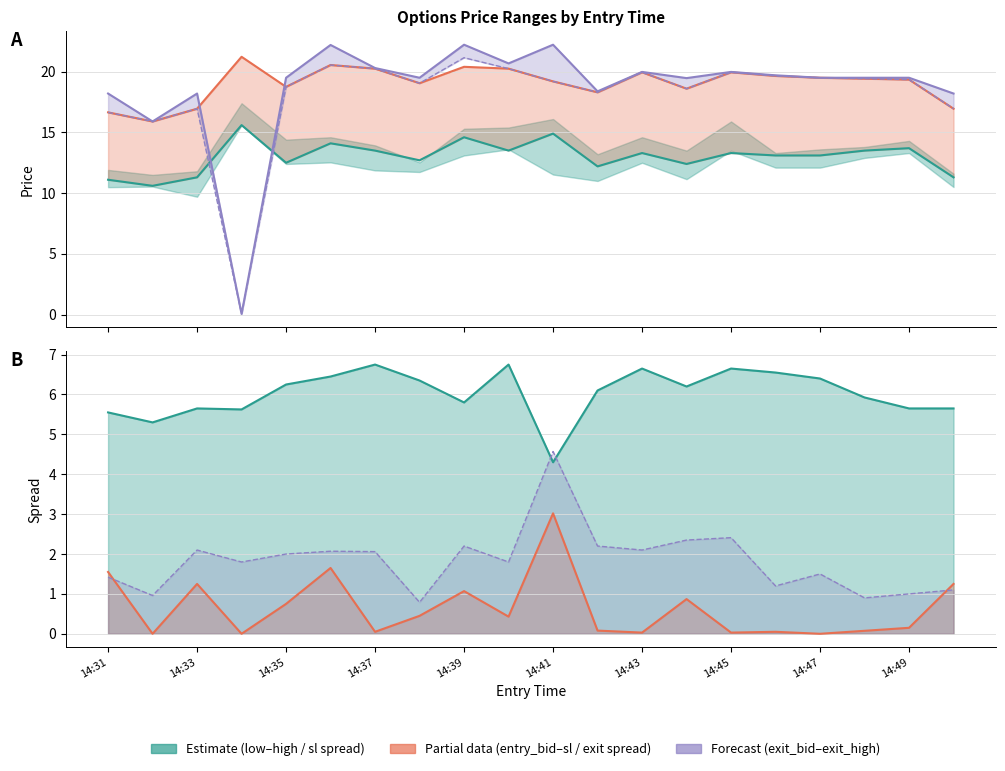

The sl series shows 31.8 at 14:49. True or false?

False